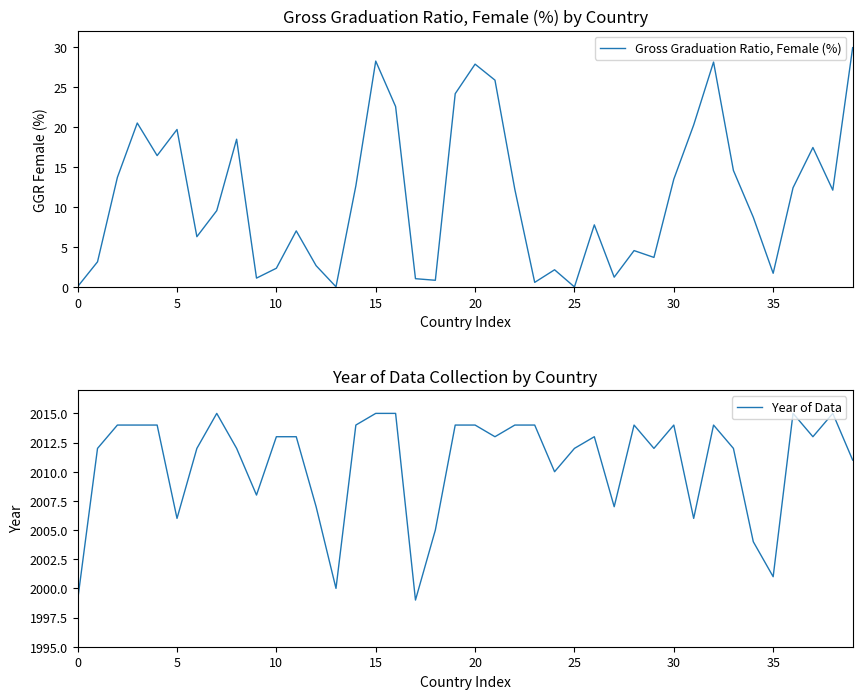

True or false: Year of Data has a value of 3021.2 at 36.

False